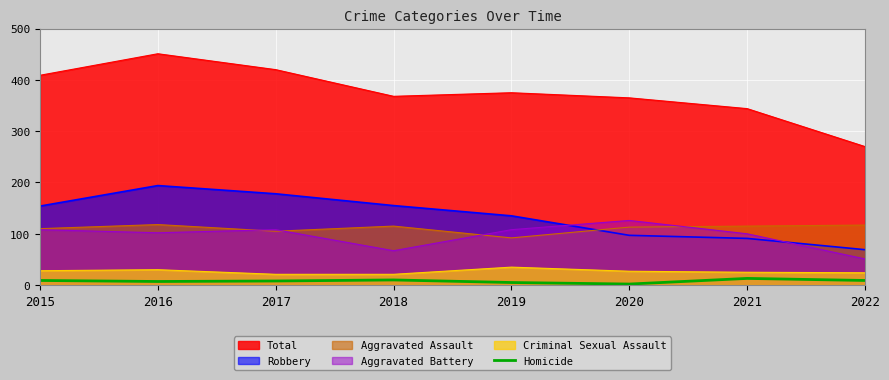

How many points are higher than both their immediate neighbors (excluding endpoints)?

2